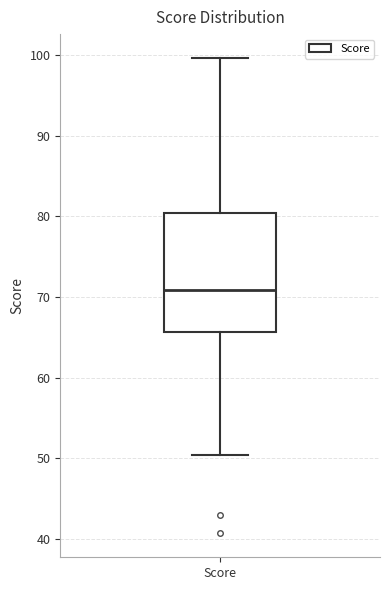

Read this box plot against the y-axis: the position of the median line, the range covered by the box, and the ends of both whiskers. The values are not printed on the chart, so give them approximately, as read against the axis.

median 71, box 66 to 80, whiskers 50 to 100